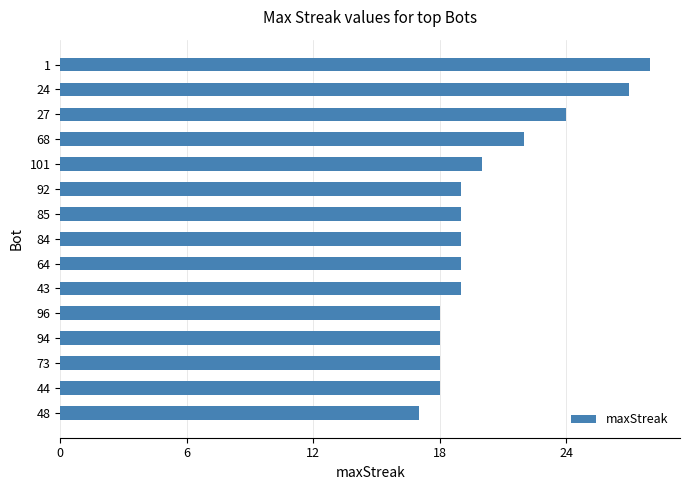

Approximately how many times larger is the value at 94 compared to 92?

0.9